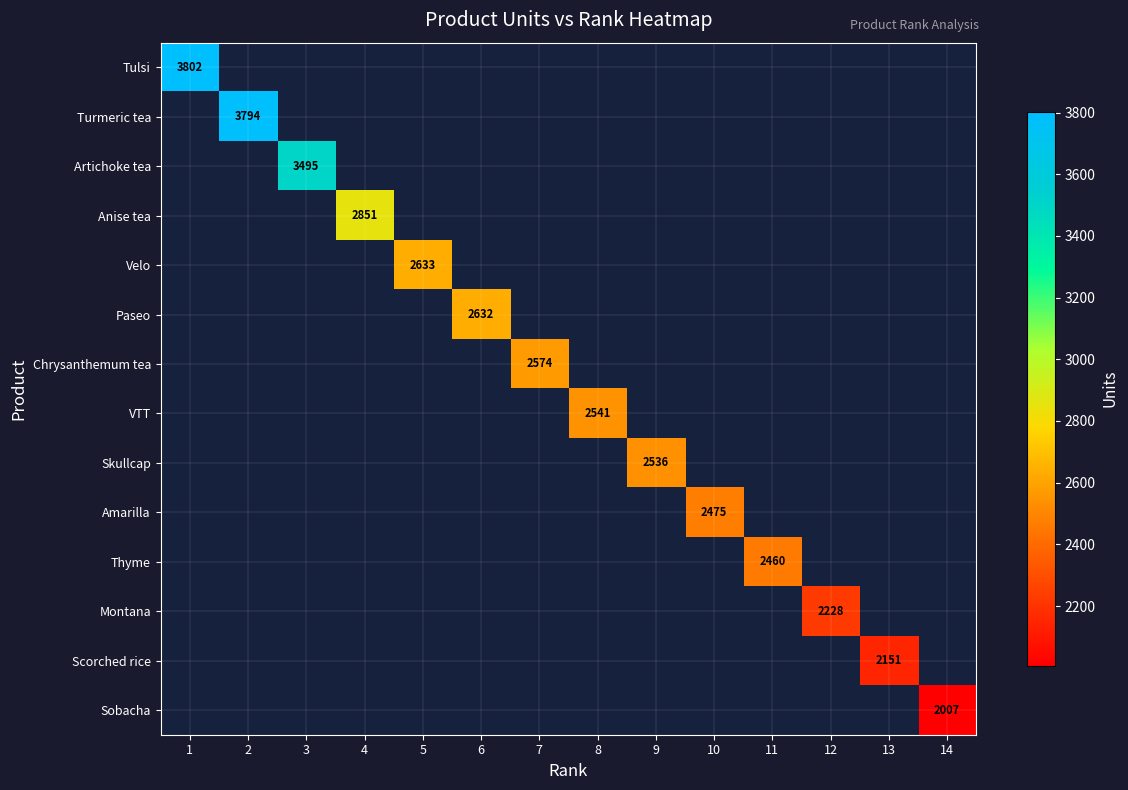

Is the value of Tulsi at 1 greater than the value of Velo at 1?

No